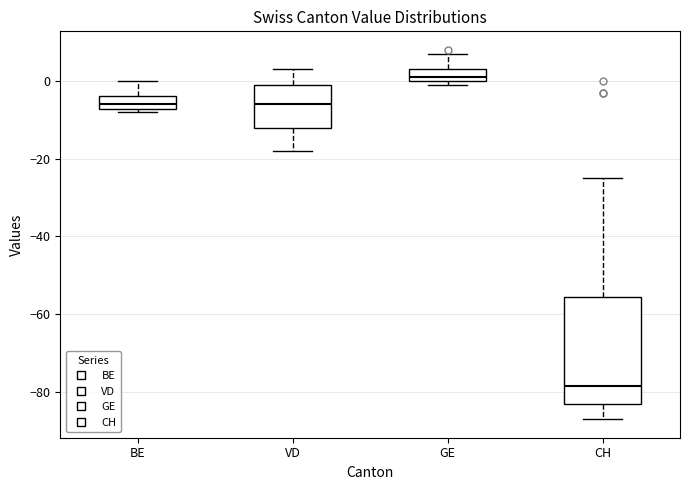

Reading left to right, read every box against the y-axis: the position of its median line, the range the box covers, and the ends of its whiskers. The values are not printed on the chart, so give them approximately, as read against the axis.

BE: median -6, box -8 to -4, whiskers -8 (just below the box's lower edge) to 0
VD: median -6, box -12 to 0, whiskers -18 to 4
GE: median 2, box 0 to 4, whiskers 0 (just below the box's lower edge) to 8
CH: median -78, box -82 to -56, whiskers -86 to -24